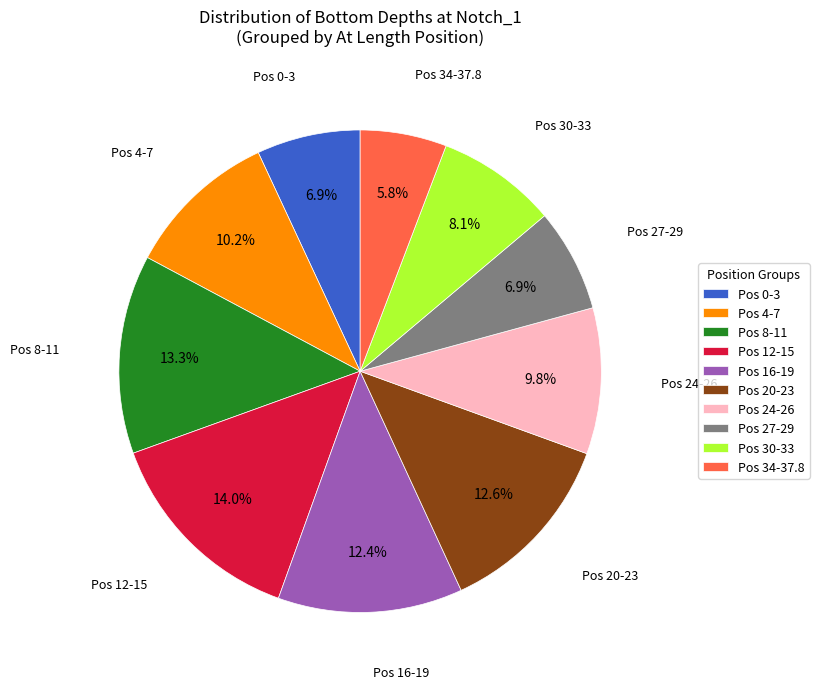

Does Pos 16-19 account for over 50% of the chart?

No